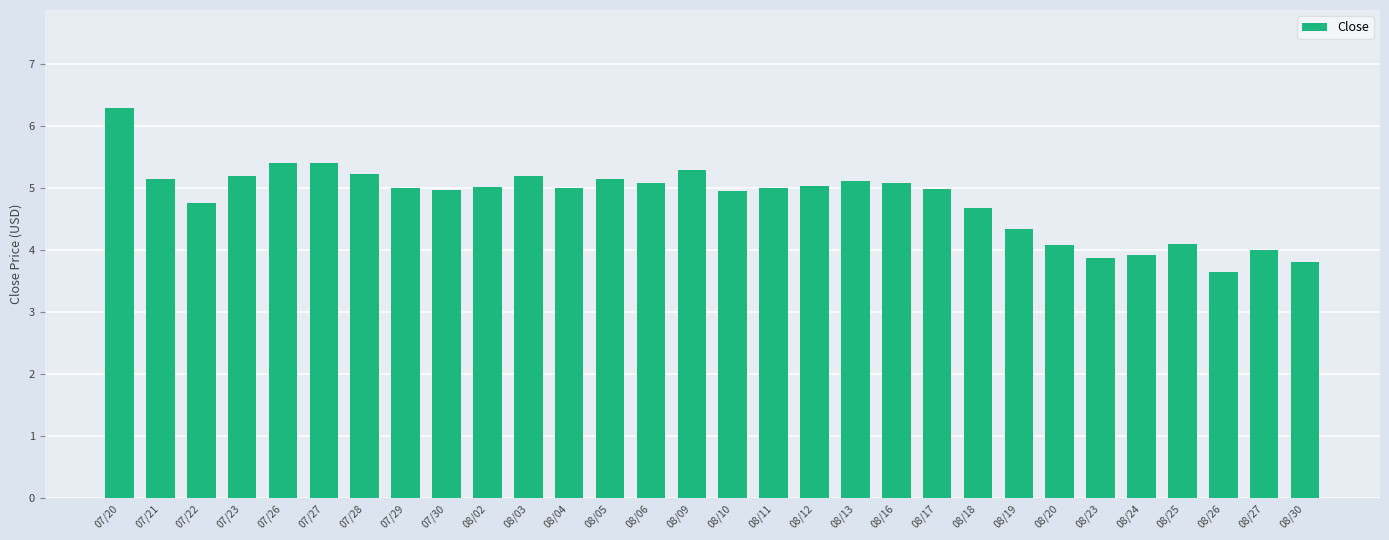

The chart shows a value of 2.3 at 08/10. True or false?

False